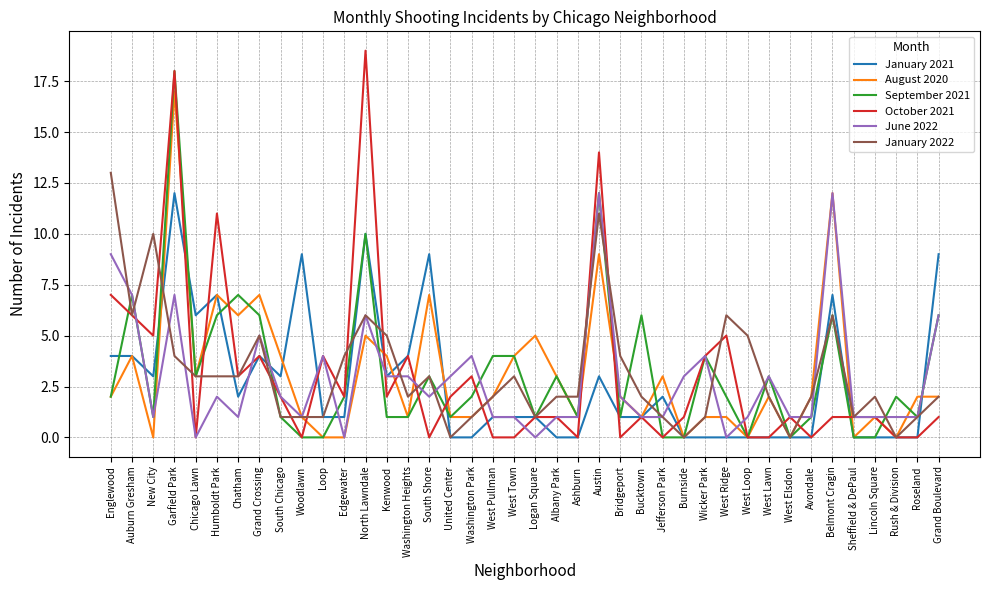

Is it true that September 2021 equals 0 at Jefferson Park?

True